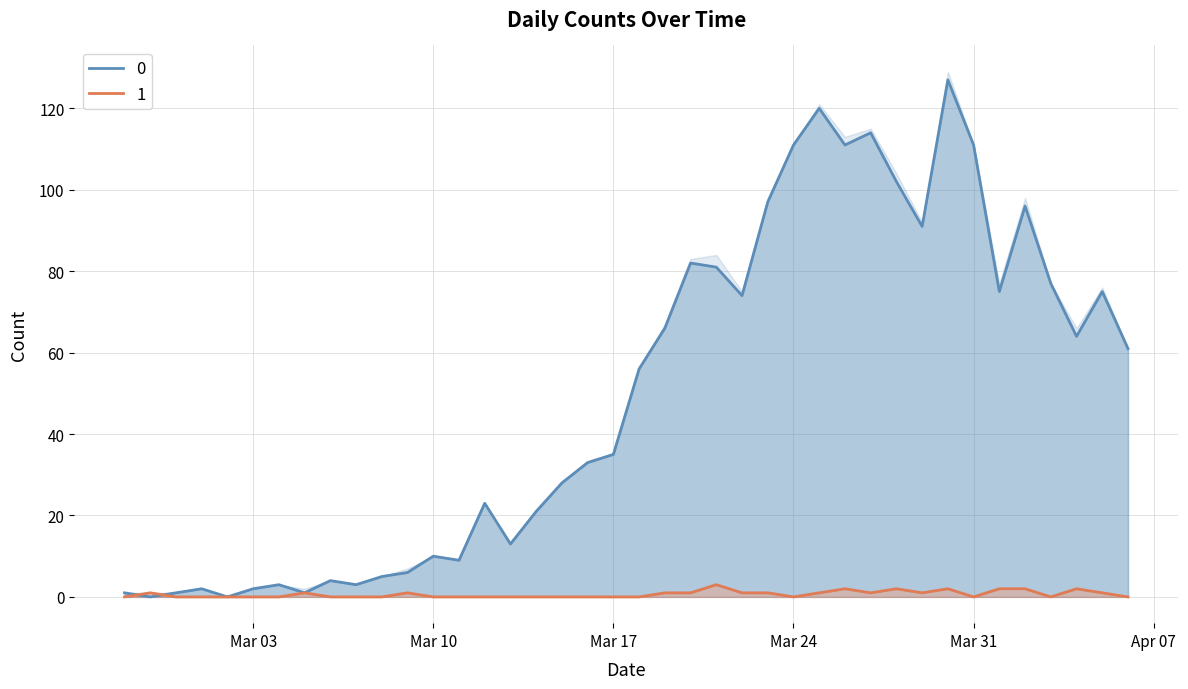

Is the value of 0 at Mar 17 greater than the value of 1 at Mar 24?

Yes